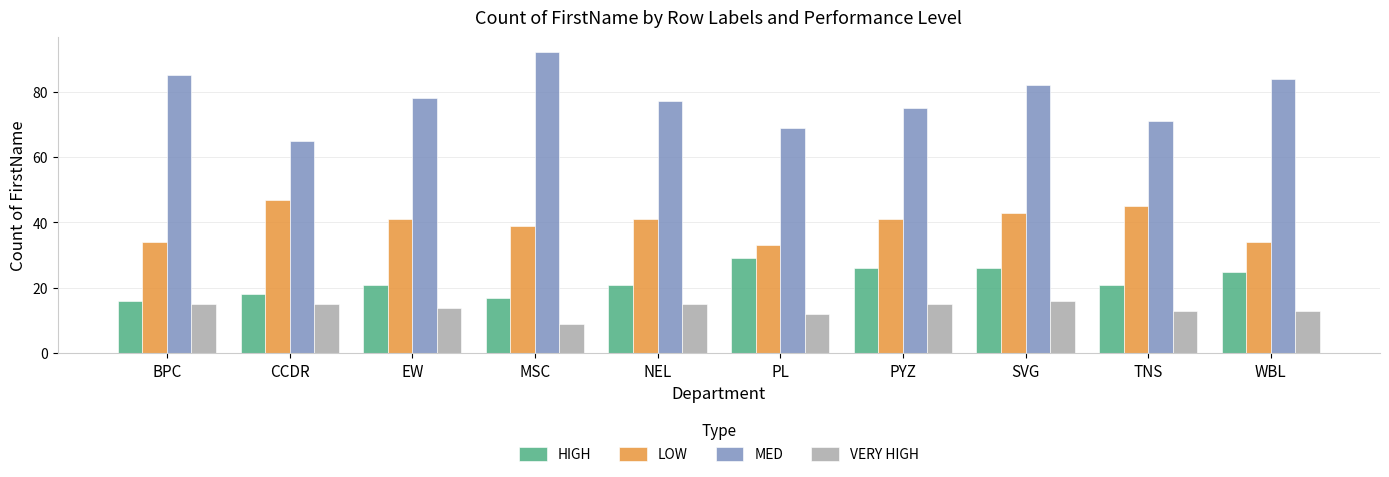

Count the number of categories in the chart.

10